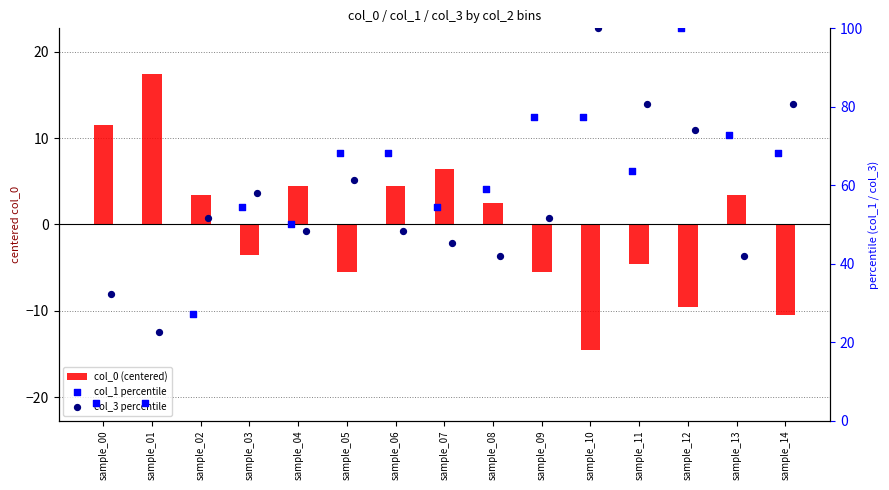

Which series contains the highest Y value?

col_1 percentile